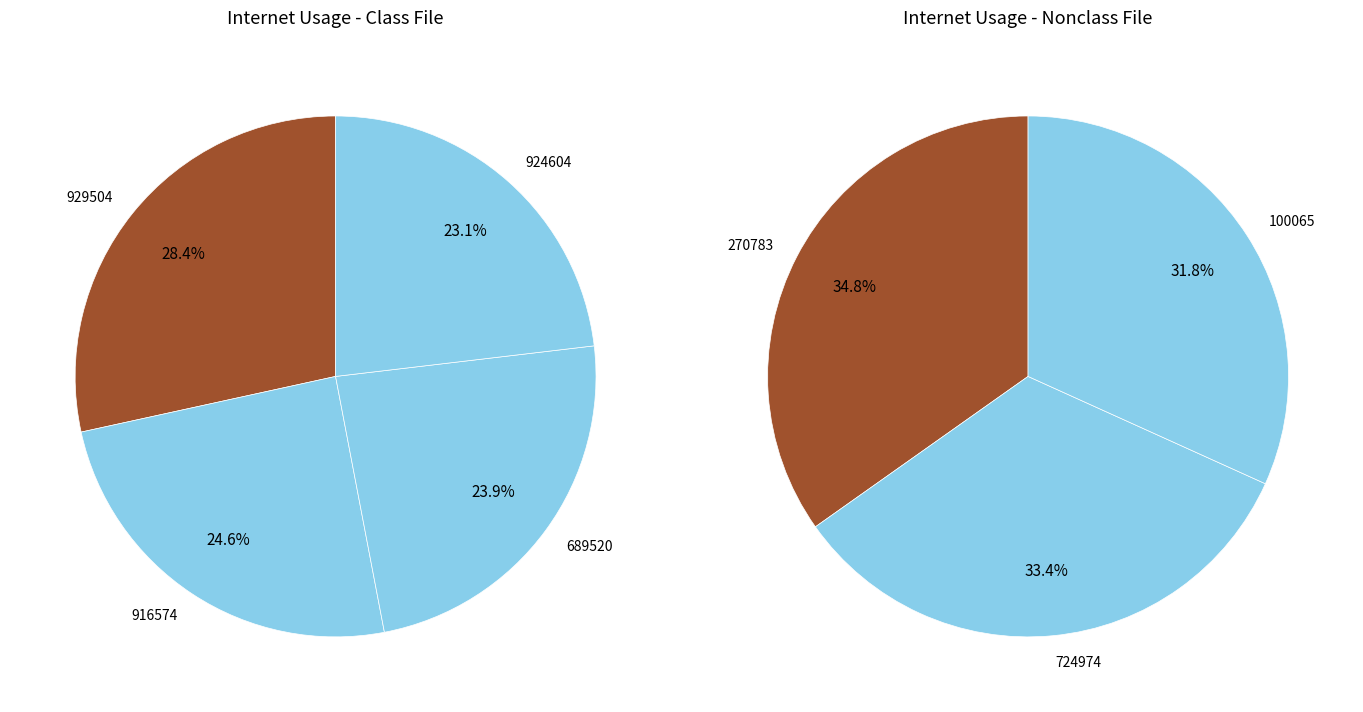

Which slice is the largest?

929504